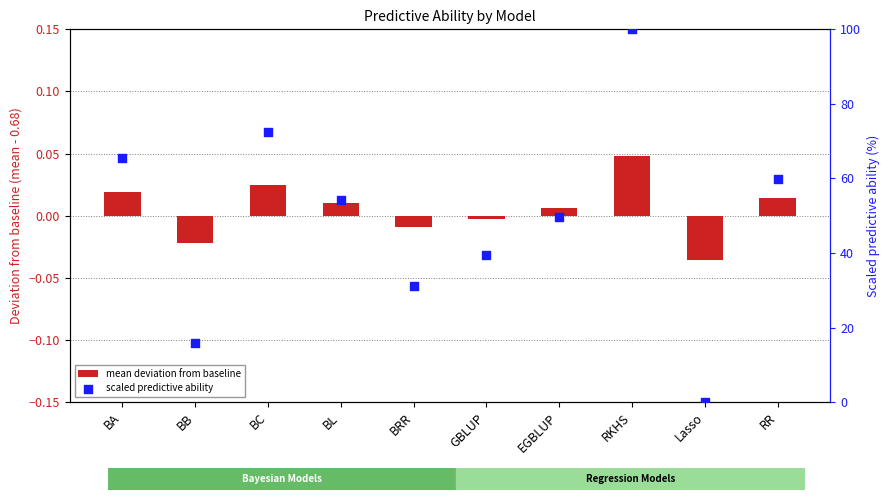

Which series contains the highest Y value?

scaled predictive ability